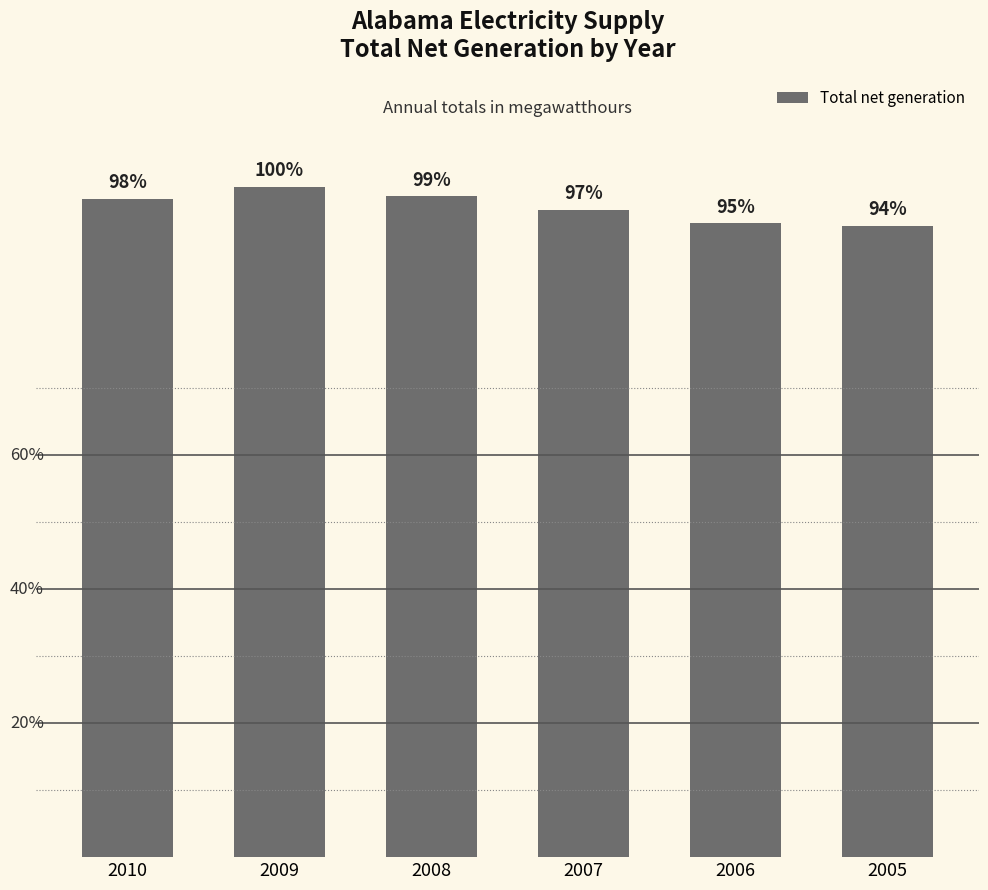

Which category has the highest value across all series?

2009